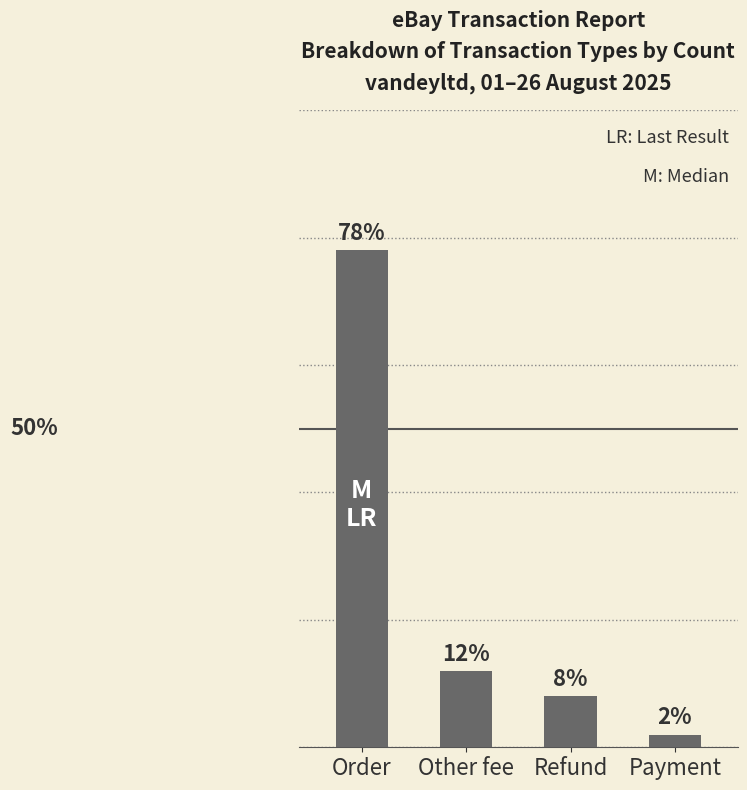

Which has a higher value, Refund or Order?

Order